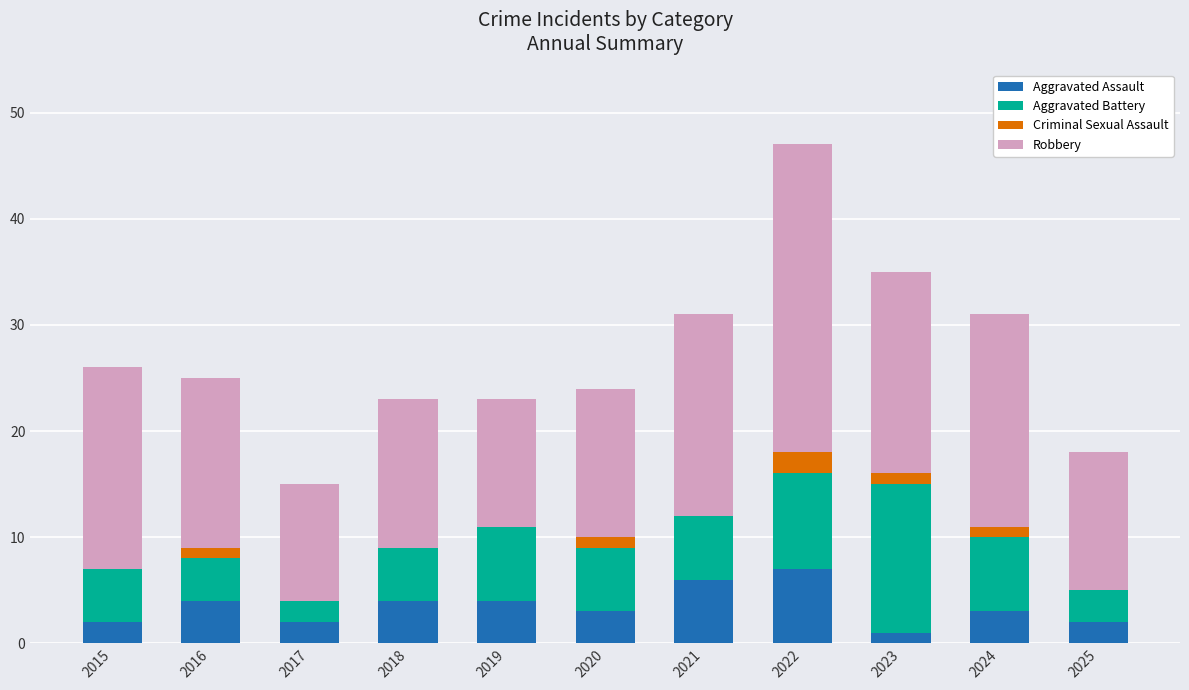

What is the total value across all series at 2019?

23